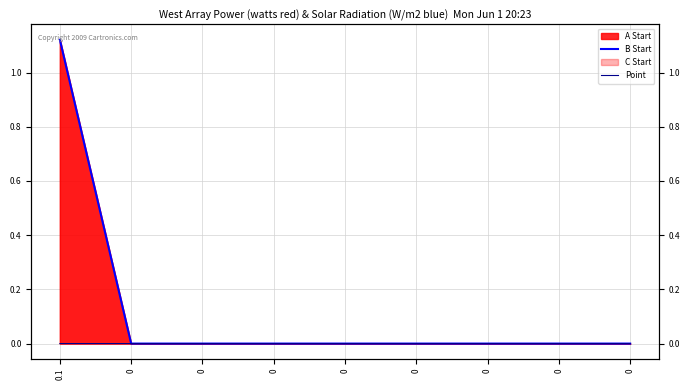

Rank the series at 0 from lowest to highest value.

B Start, Point